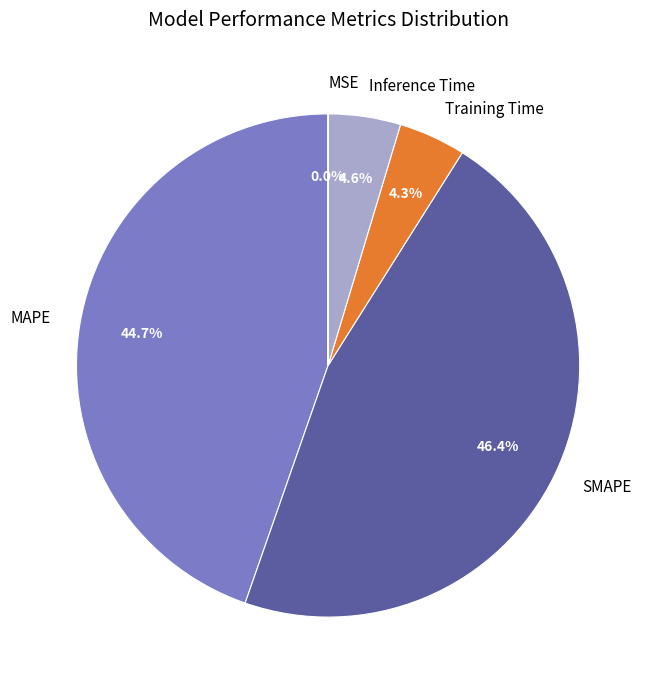

Combined, what portion of the pie is MAPE and Training Time?

49.0%